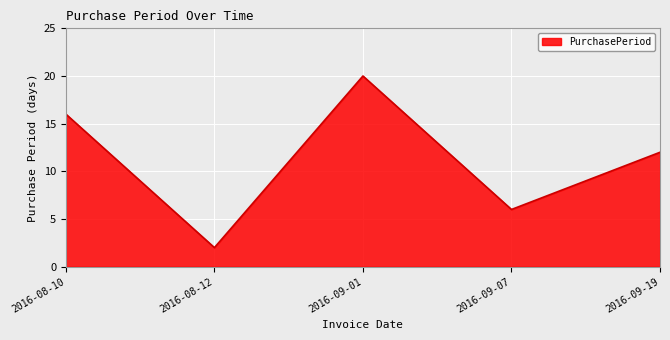

Which label corresponds to the smallest value in the chart?

2016-08-12